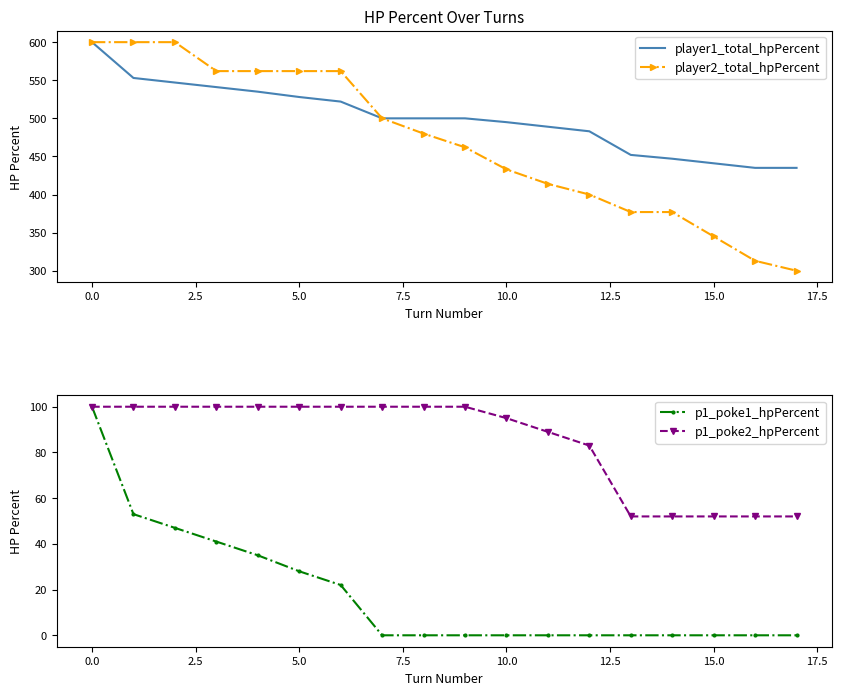

Is the value of player1_total_hpPercent at 17 greater than the value of p1_poke2_hpPercent at 12?

Yes